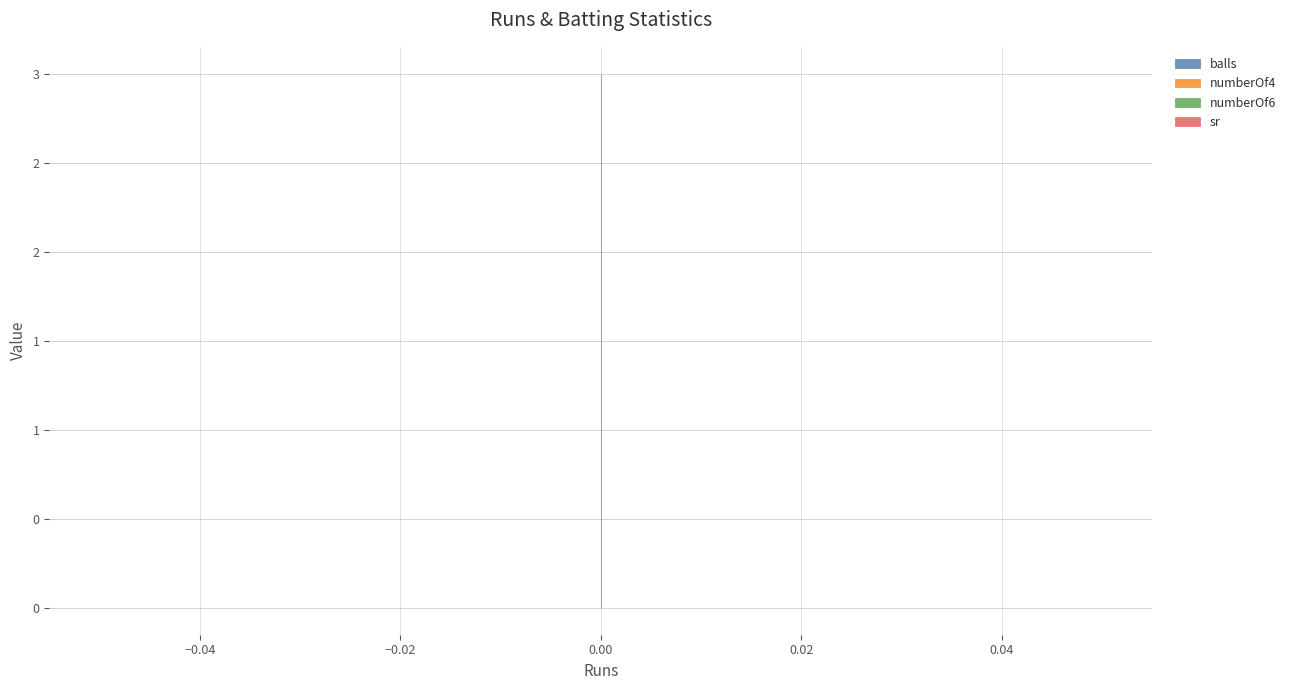

Does the chart have visible grid lines?

Yes